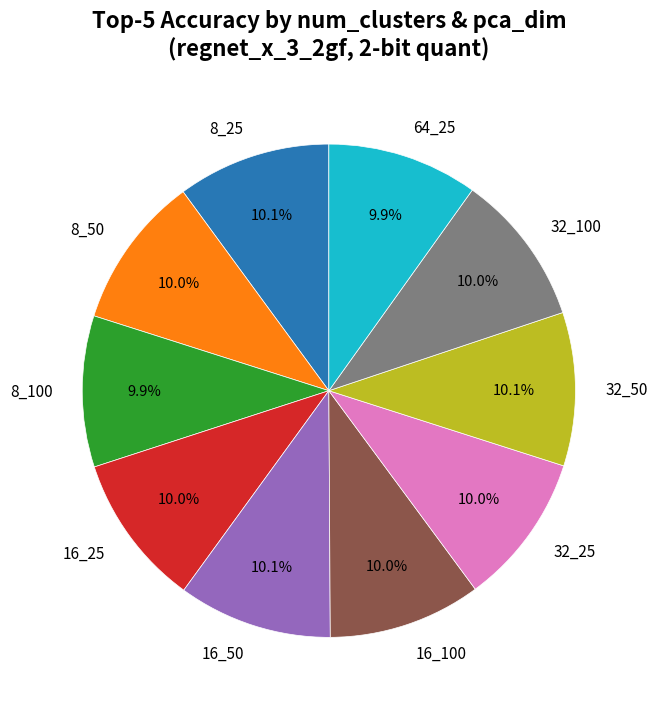

How many segments does this pie chart have?

10